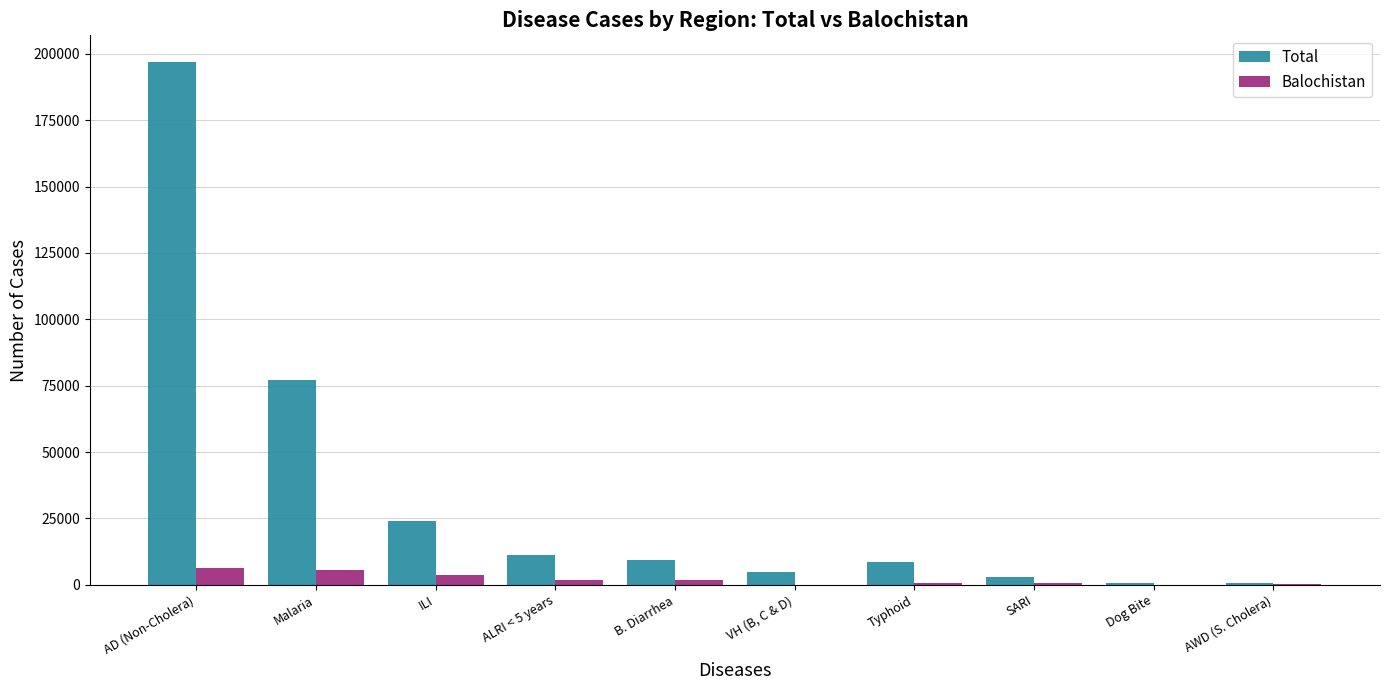

What value does the Total series have at Malaria?

76992